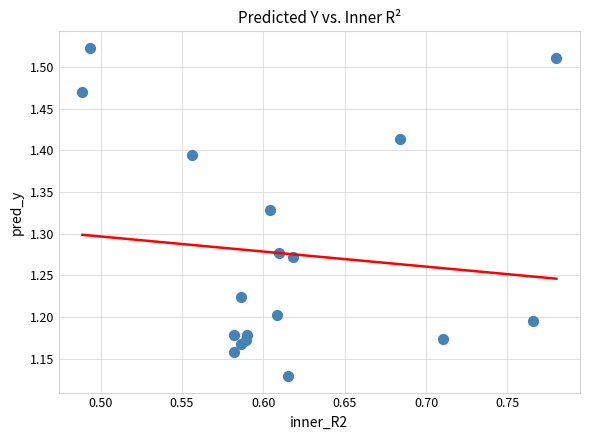

What is the range of X values (max minus min)?

0.3